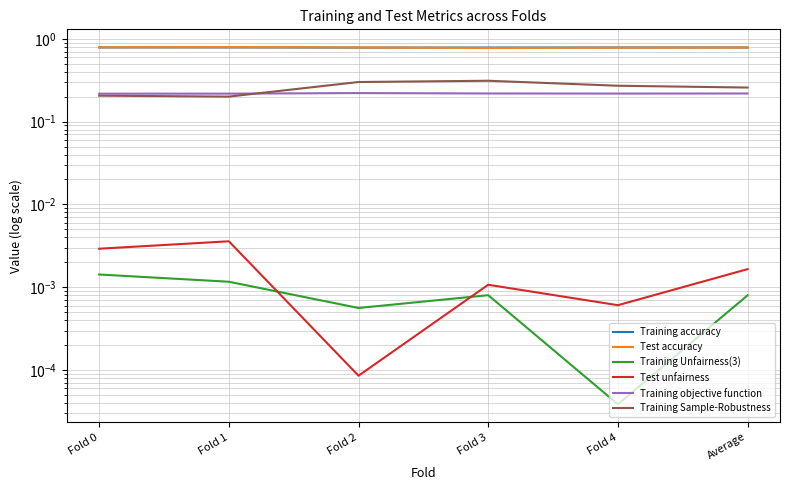

Count the number of categories in the chart.

6